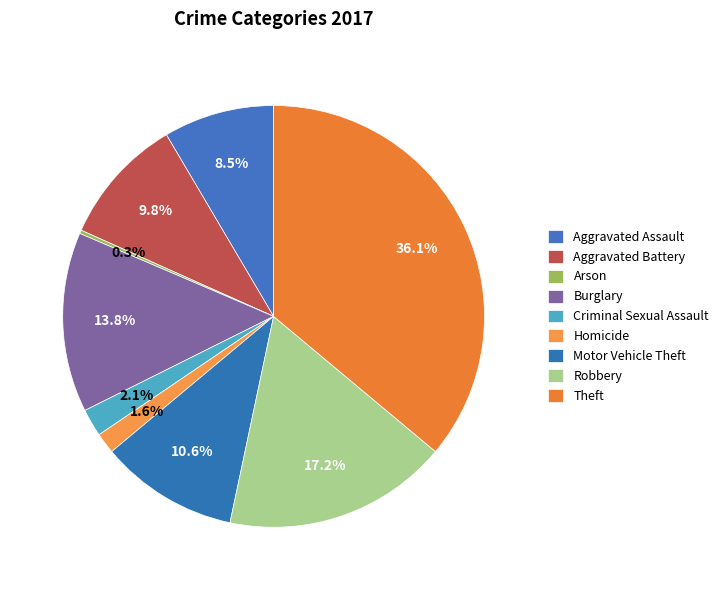

To the nearest percent, what is the average slice percentage?

11%